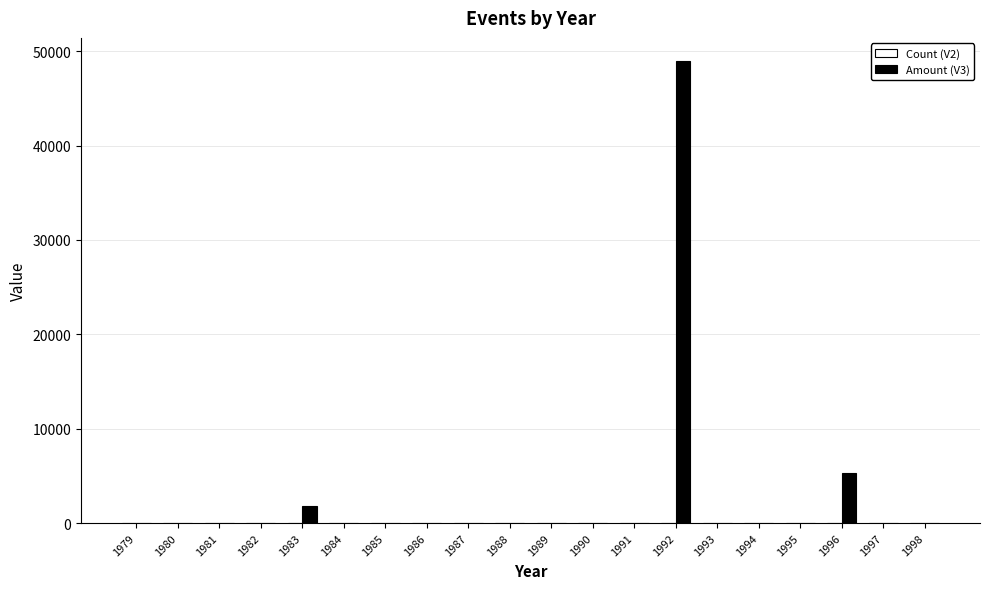

Which series has the largest total across all categories?

Amount (V3)